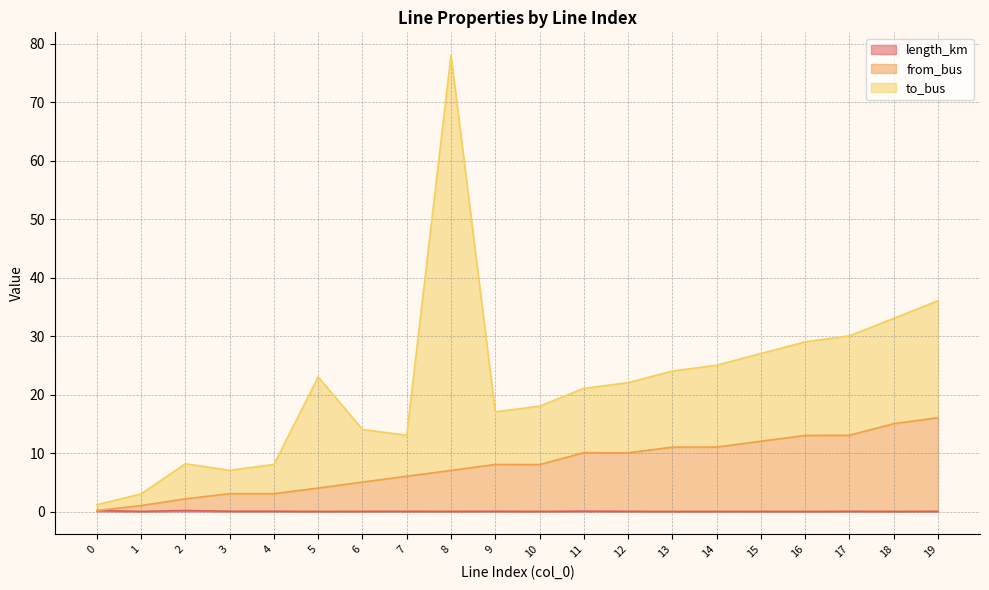

What is the value of the from_bus point at the 5th from the left?

3.0